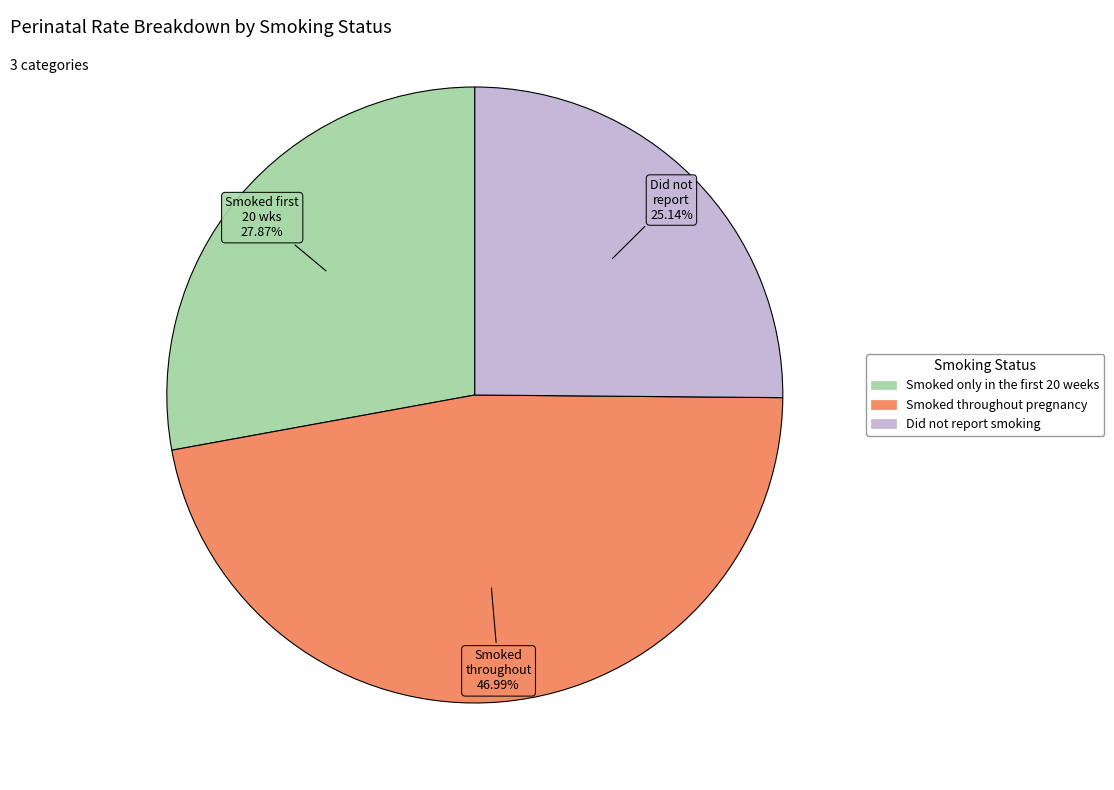

Between Smoked throughout pregnancy and Did not report smoking, which is larger?

Smoked throughout pregnancy